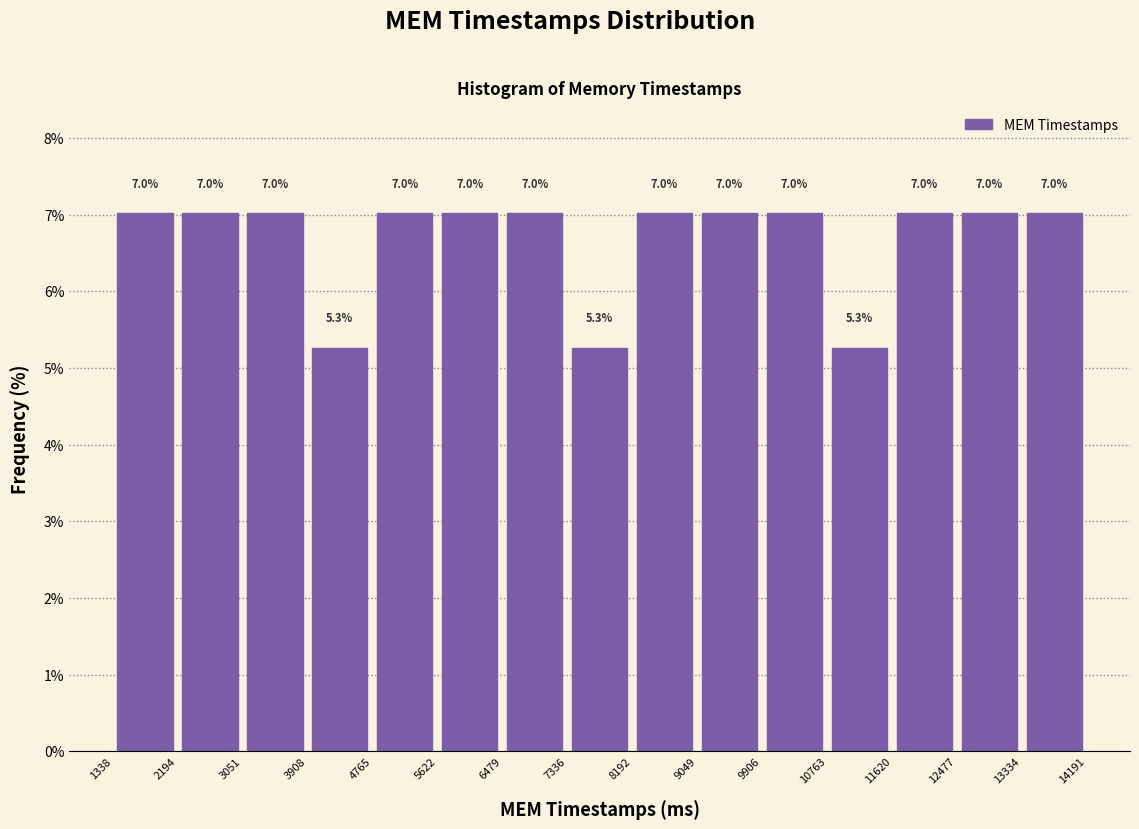

How tall is the bar that spans 2194 to 3051 on the x-axis?

7.0